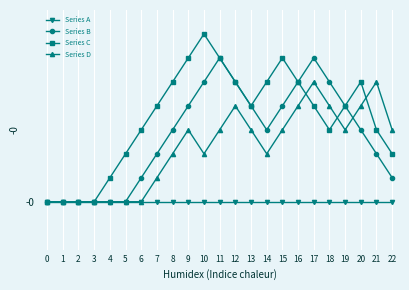

Which series changed the most between 5 and 18?

Series B